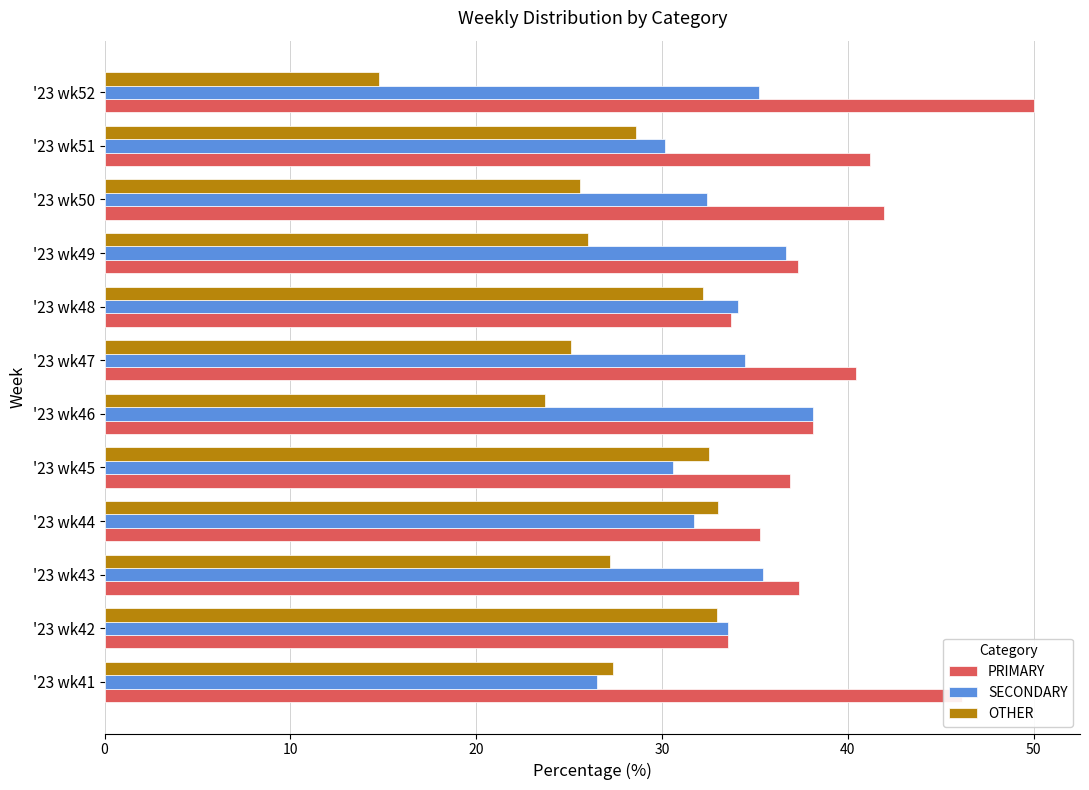

Which label corresponds to the largest value in the chart?

'23 wk52